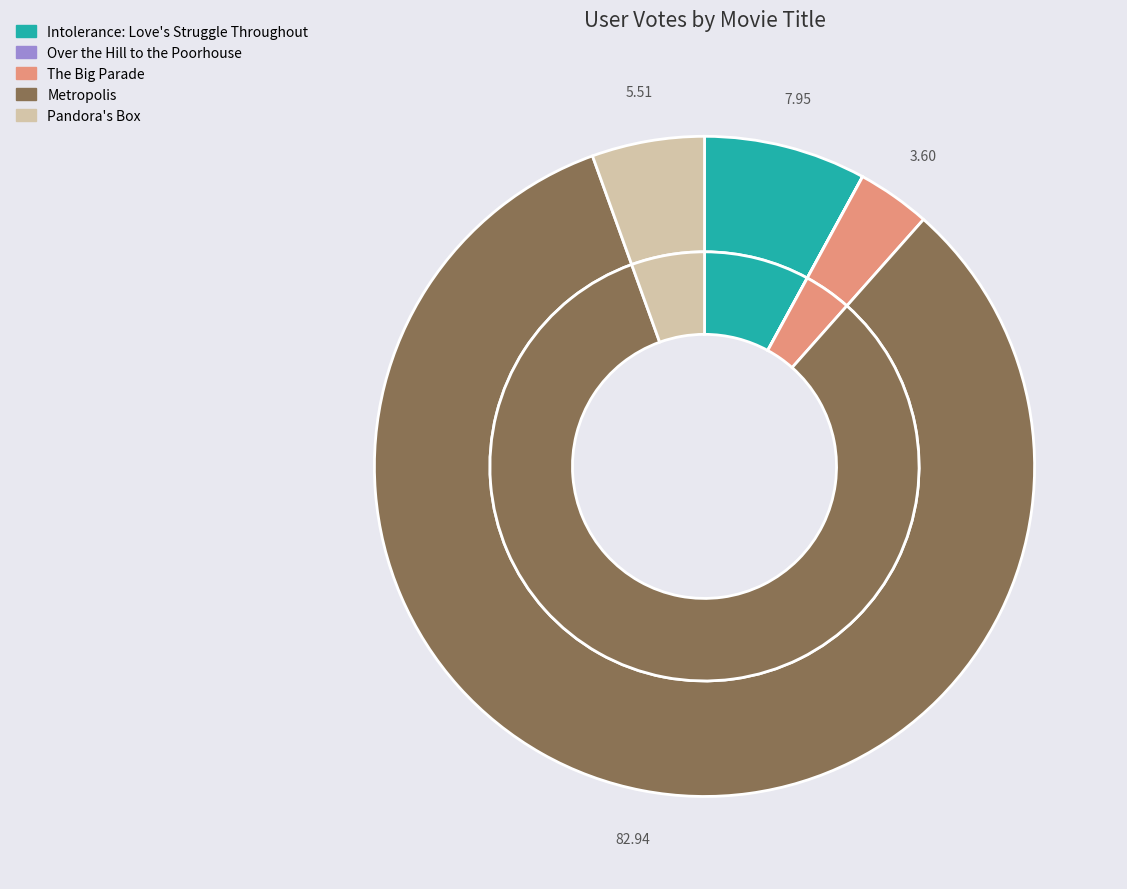

How many segments does this pie chart have?

5